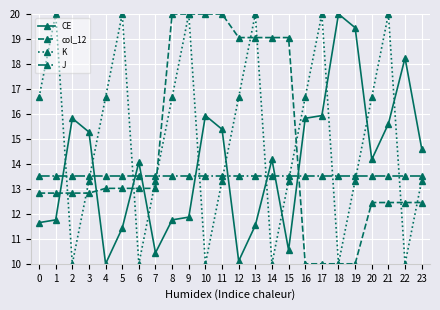

What are all the series names shown in the legend?

CE, col_12, K, J